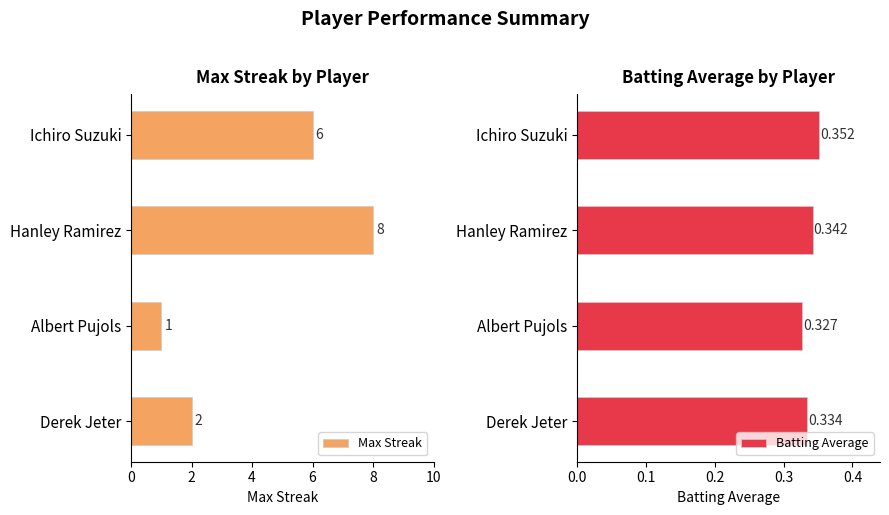

What is the sum of all Max Streak values?

17